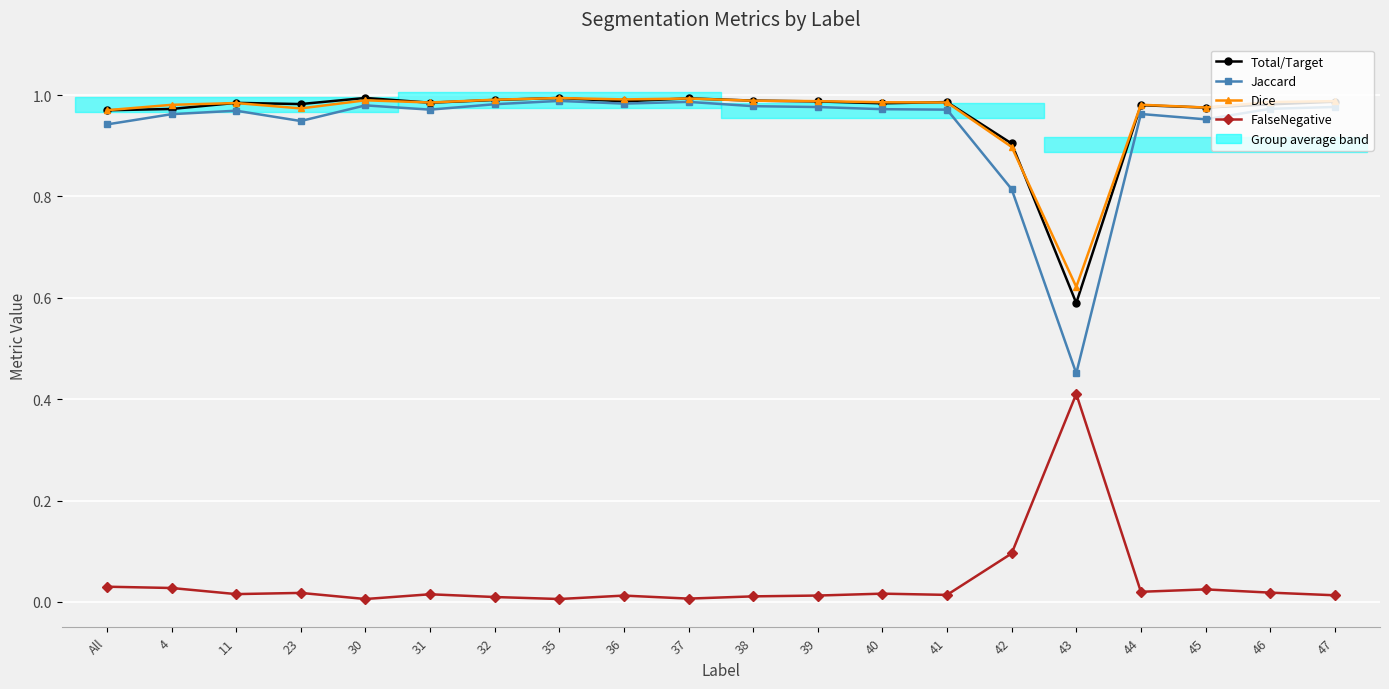

What is the value of the Jaccard point at the 9th from the left?

1.0